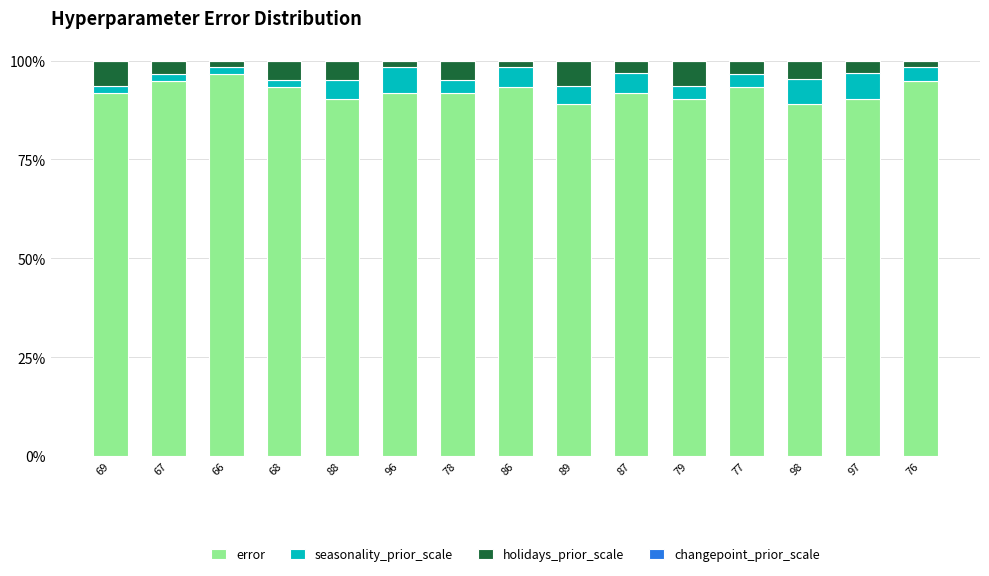

Are the bars horizontal?

No